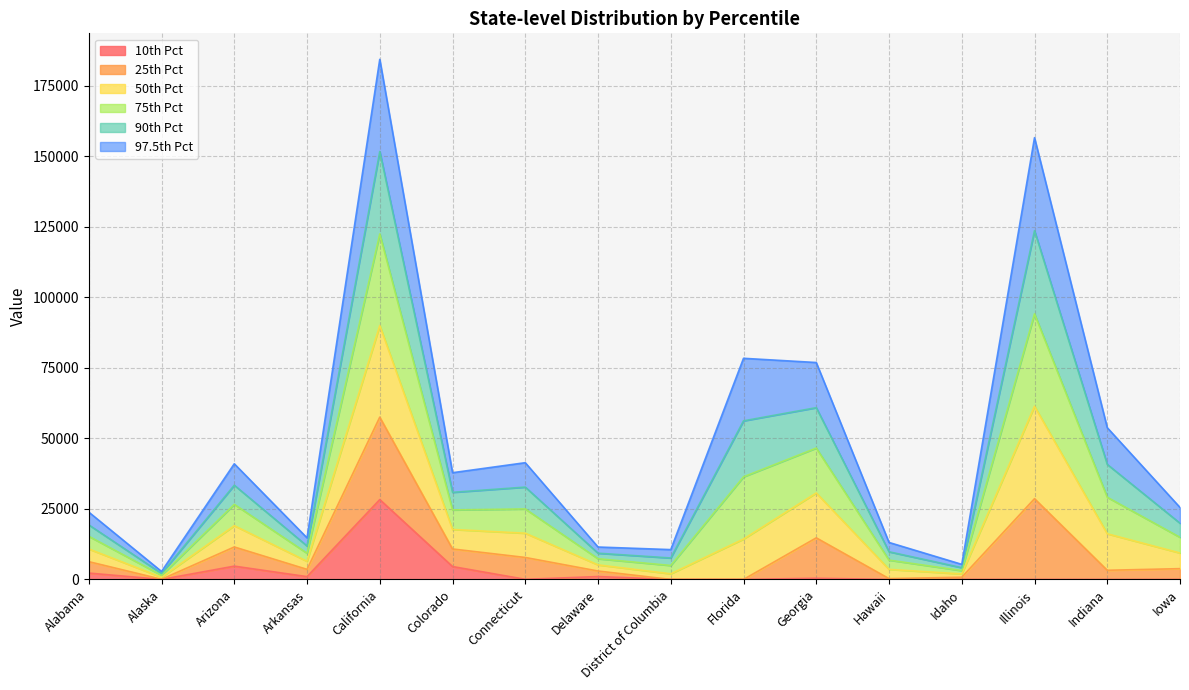

Which label corresponds to the largest value in the chart?

California